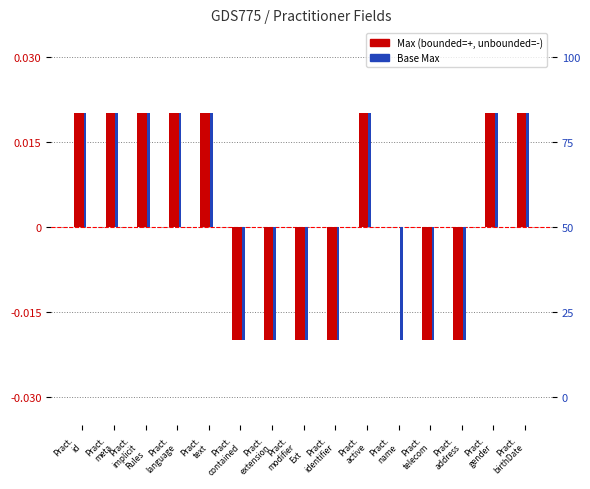

Is it true that Max equals -0.0 at Pract.
extension?

False